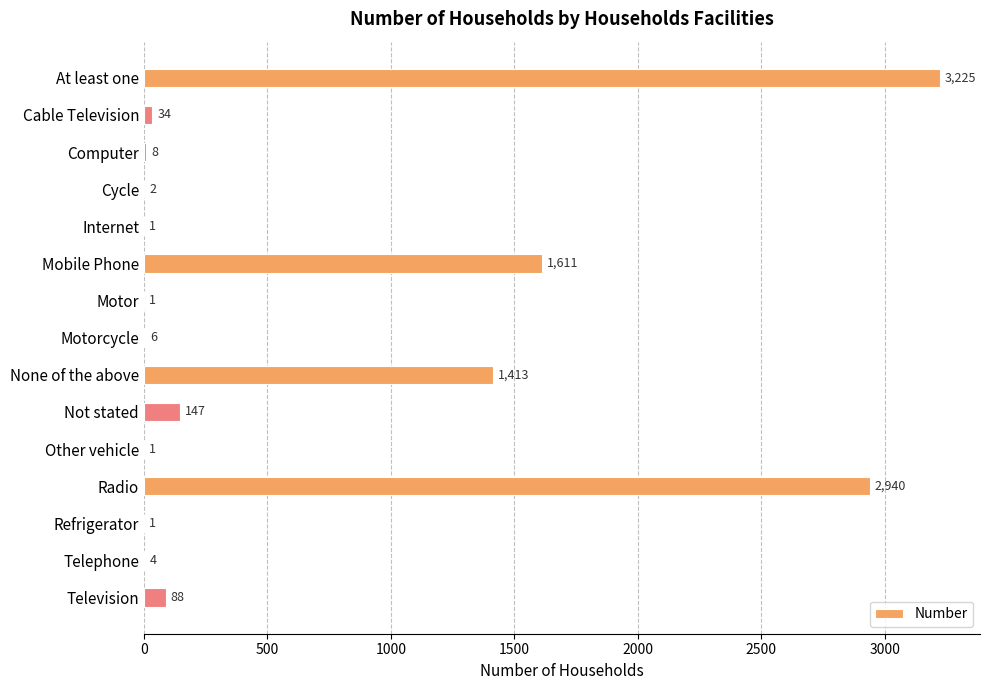

What is the maximum value shown in the chart?

3225